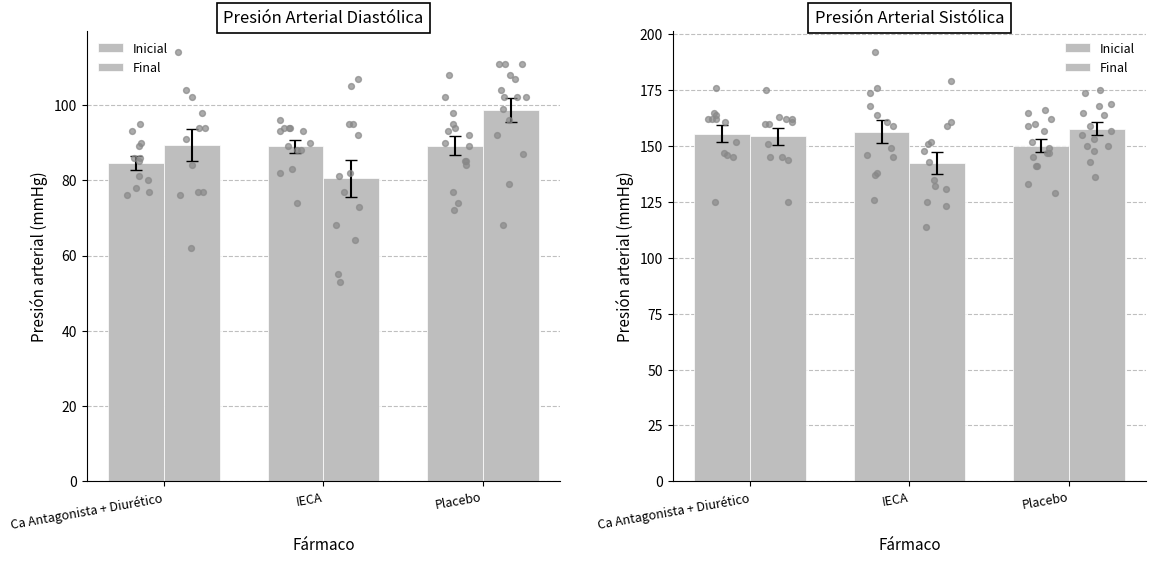

What are all the series names shown in the legend?

Inicial, Final